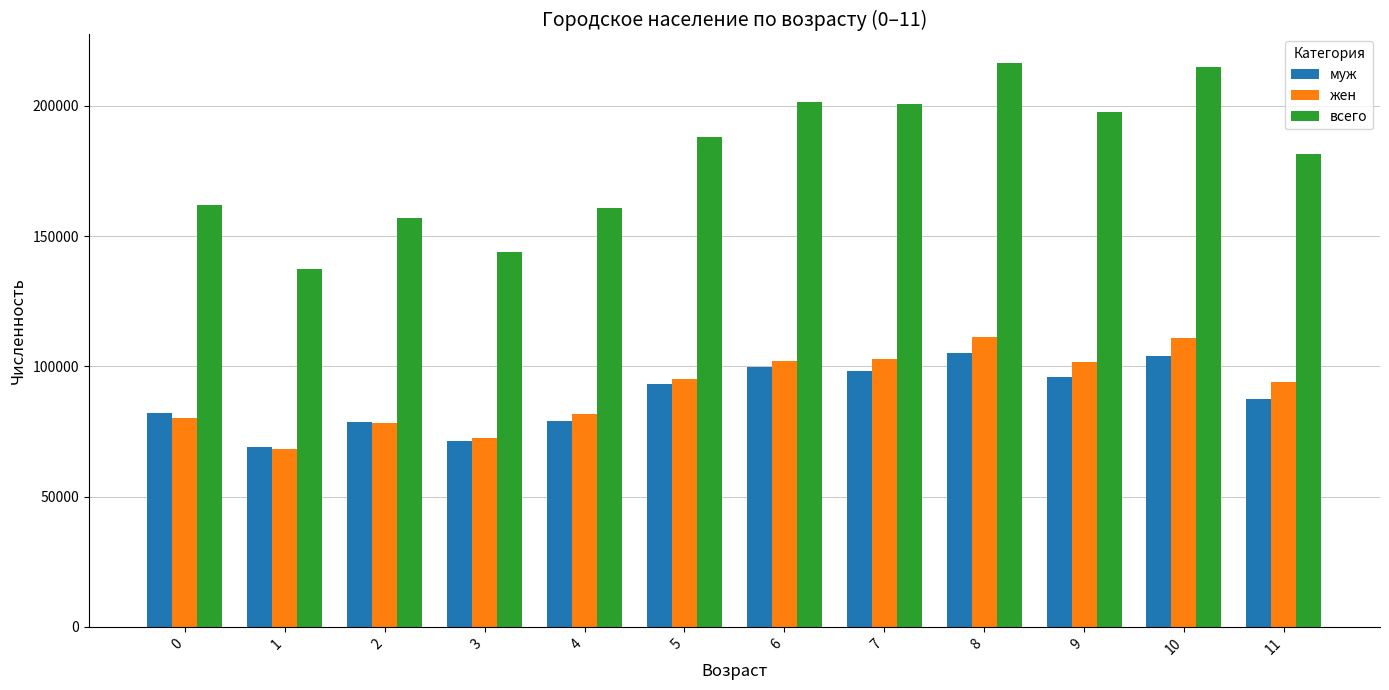

What are all the series names shown in the legend?

муж, жен, всего